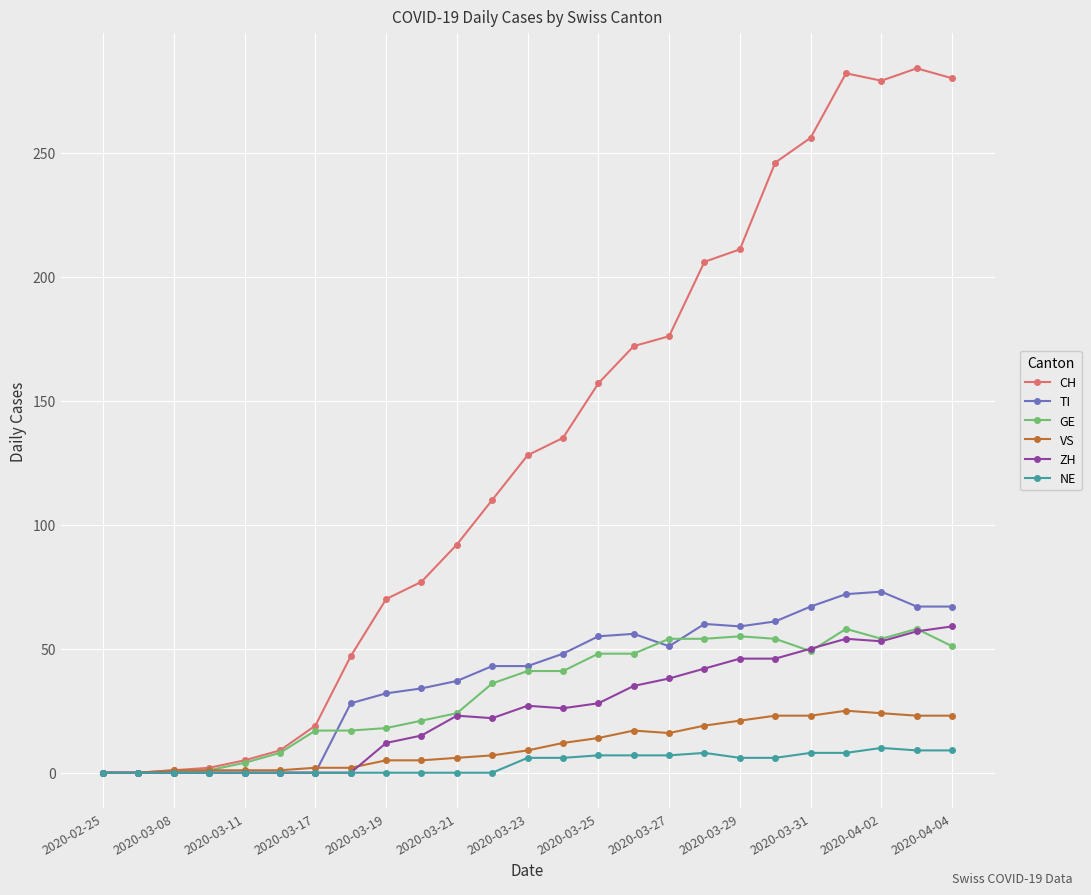

What is the maximum value shown in the chart?

284